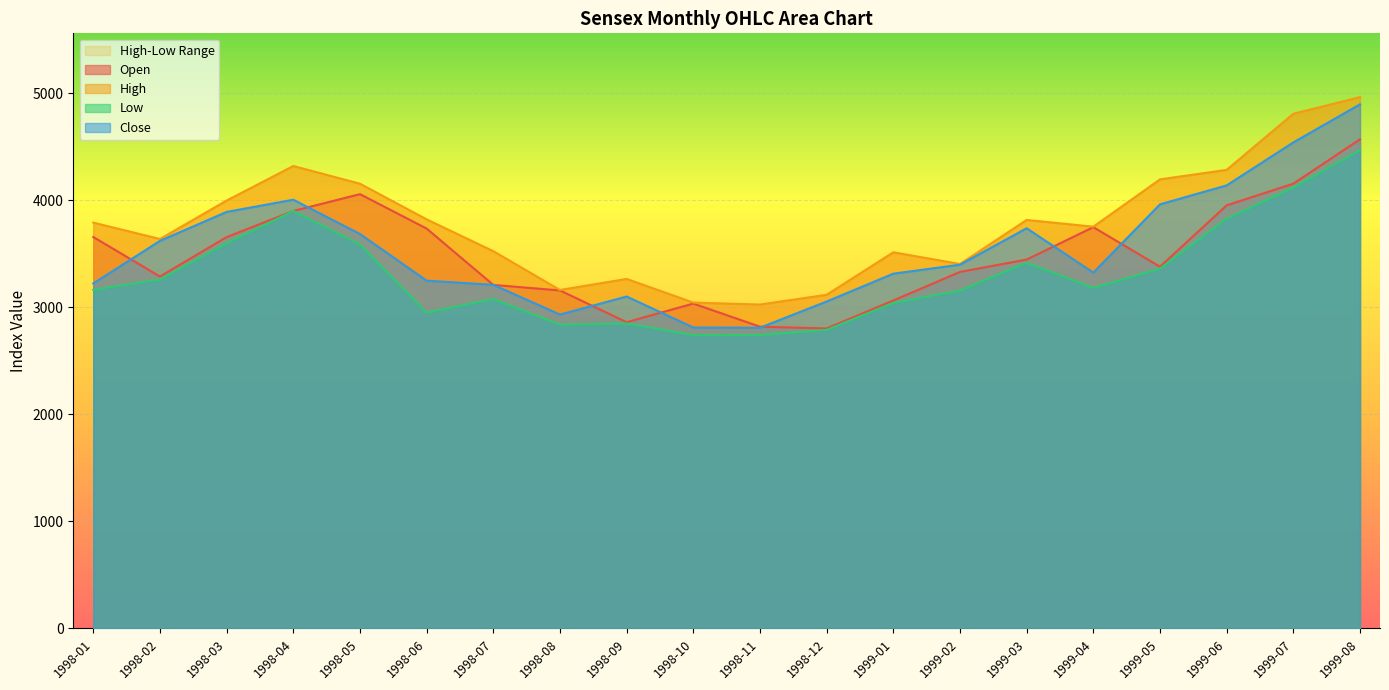

After their last crossing, which series has the higher values: Open or Close?

Close